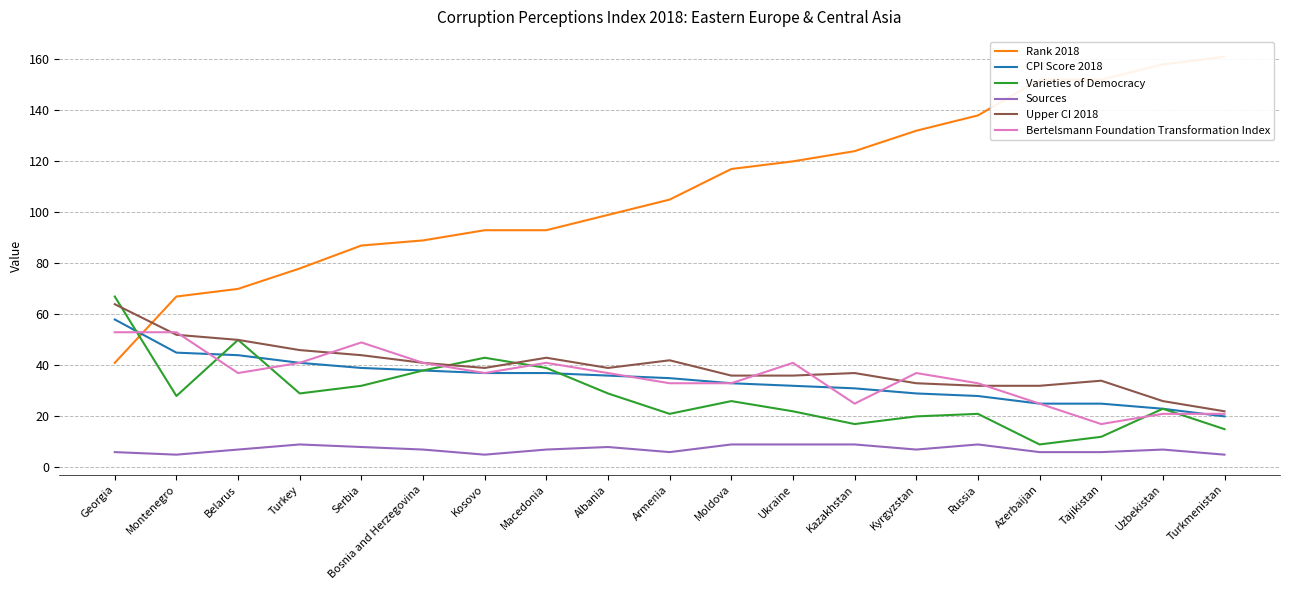

Which series has the largest total across all categories?

Rank 2018